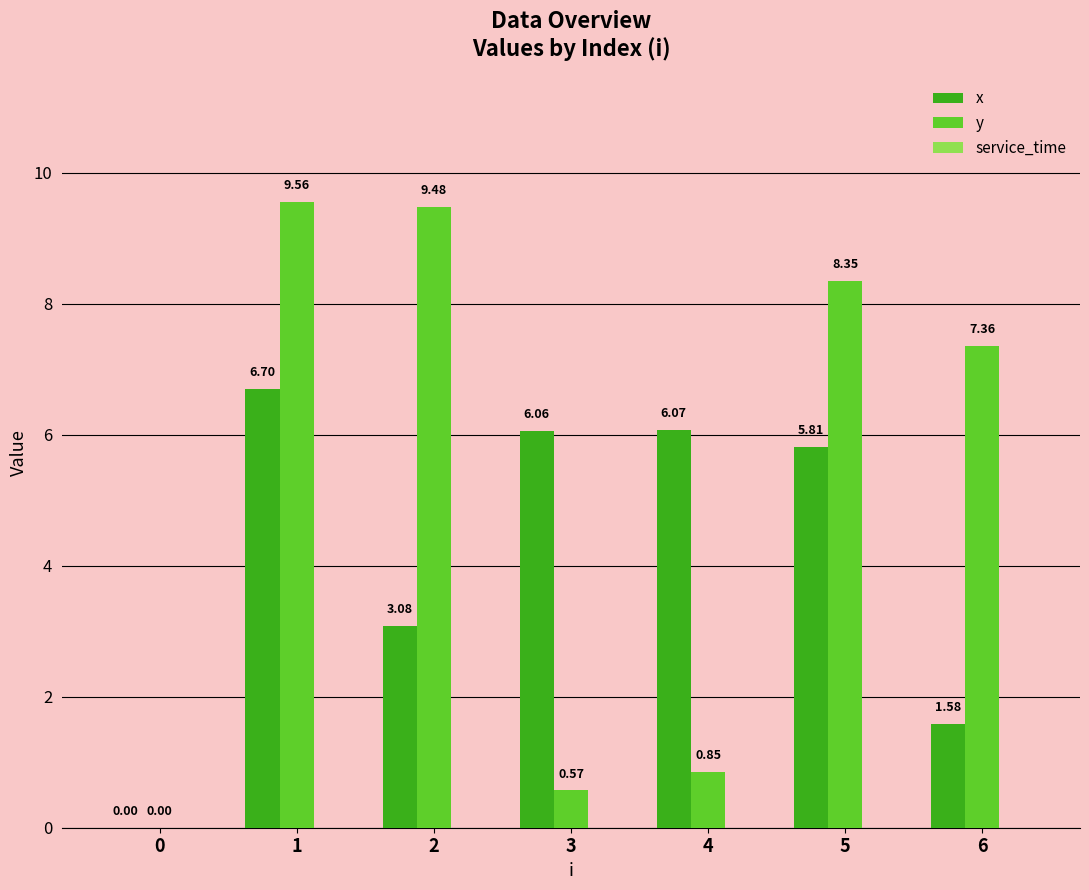

True or false: y has a value of 3.0 at 1.

False